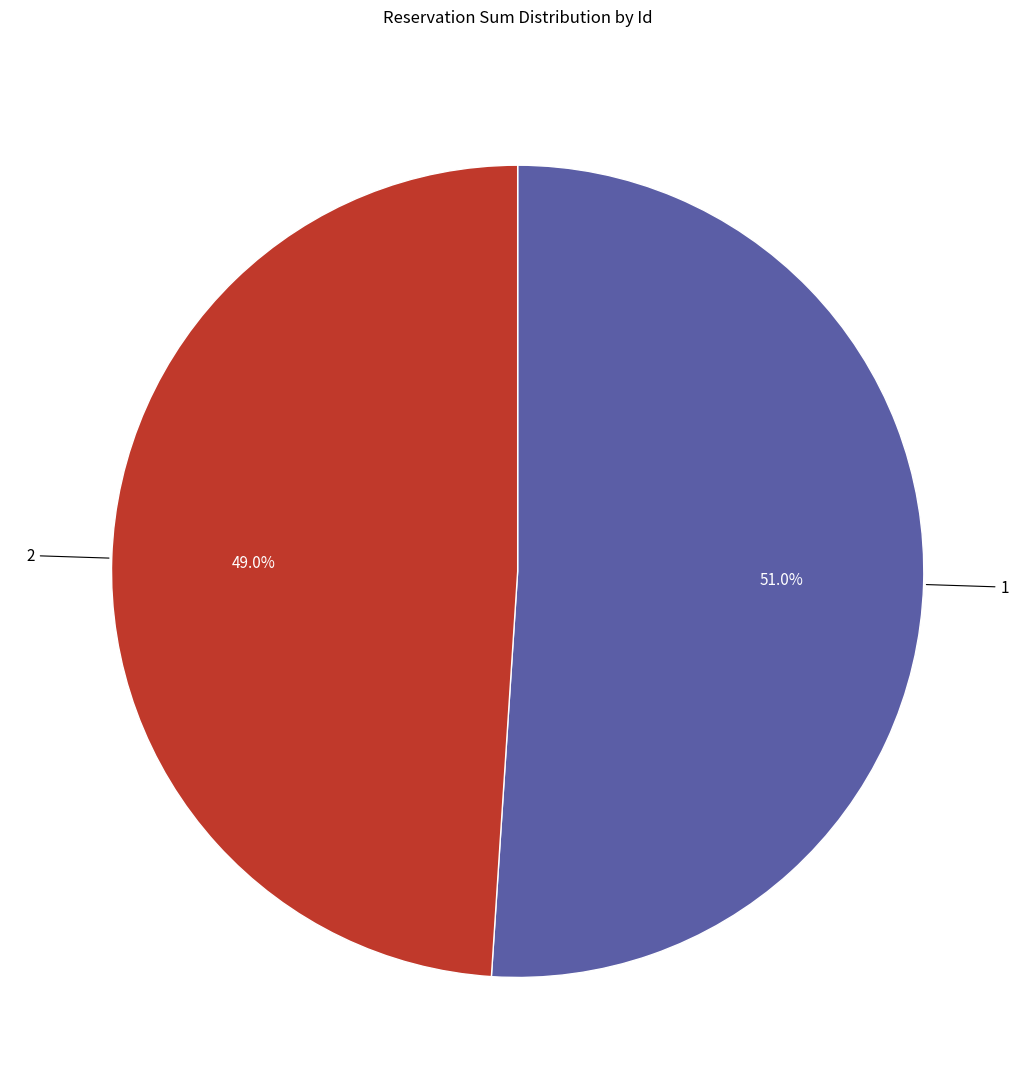

Does any single category account for the majority?

Yes